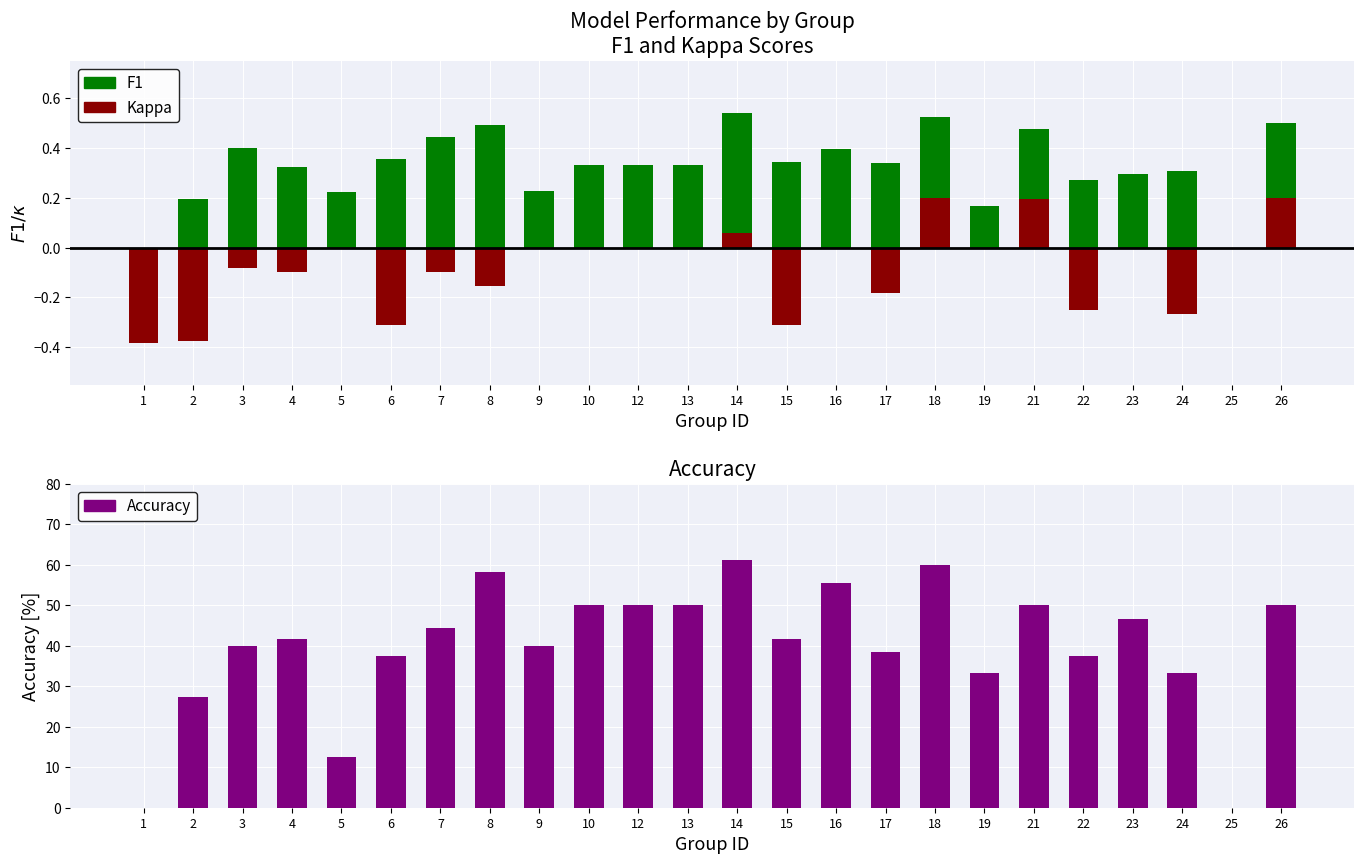

At how many categories does at least one series exceed 0?

22